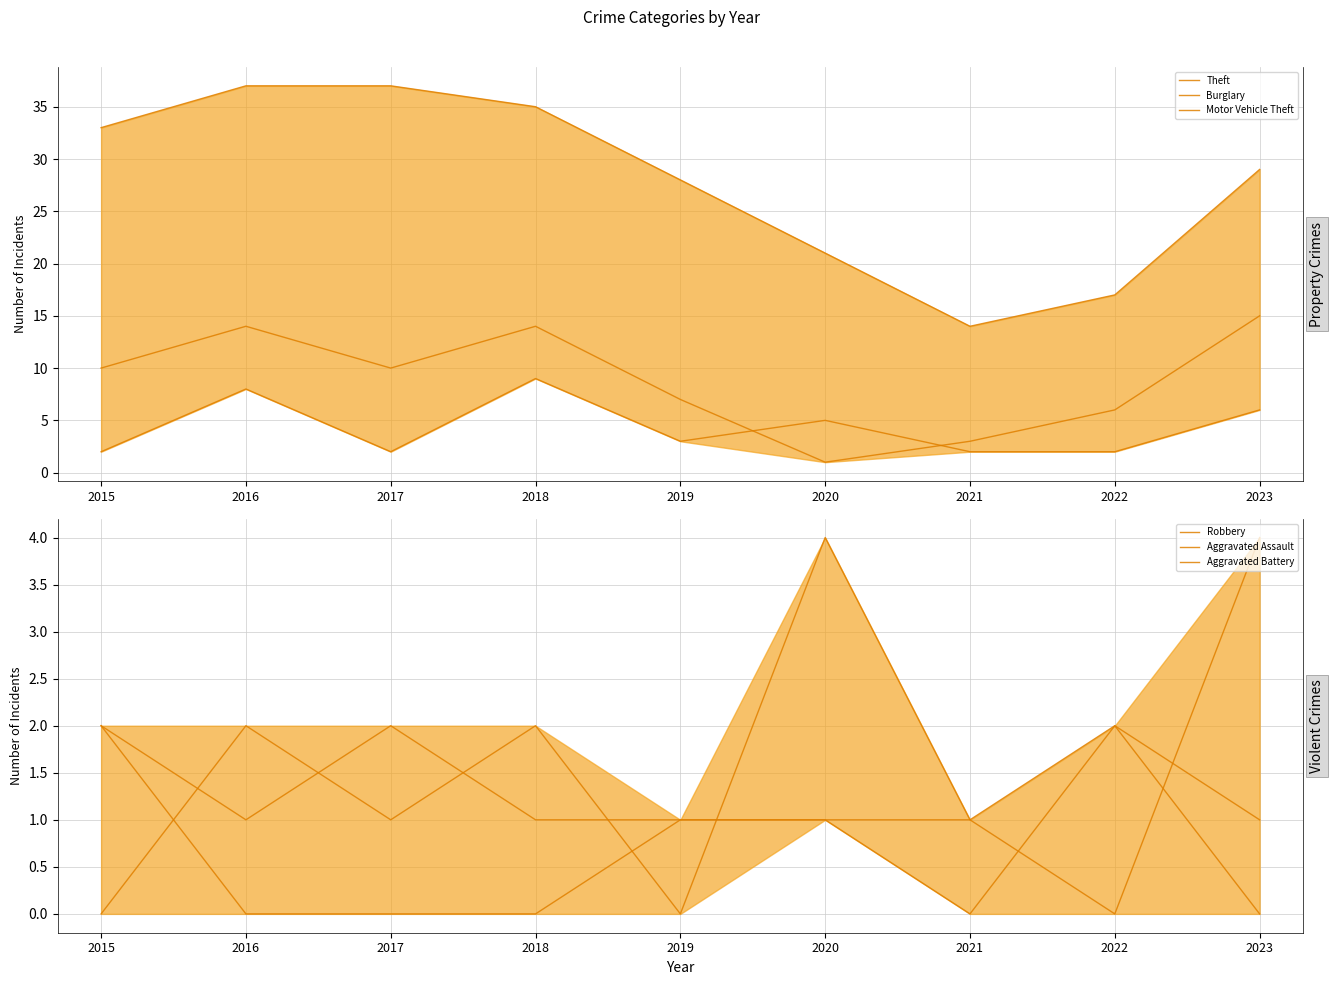

How many values in the Motor Vehicle Theft series are below 3?

4